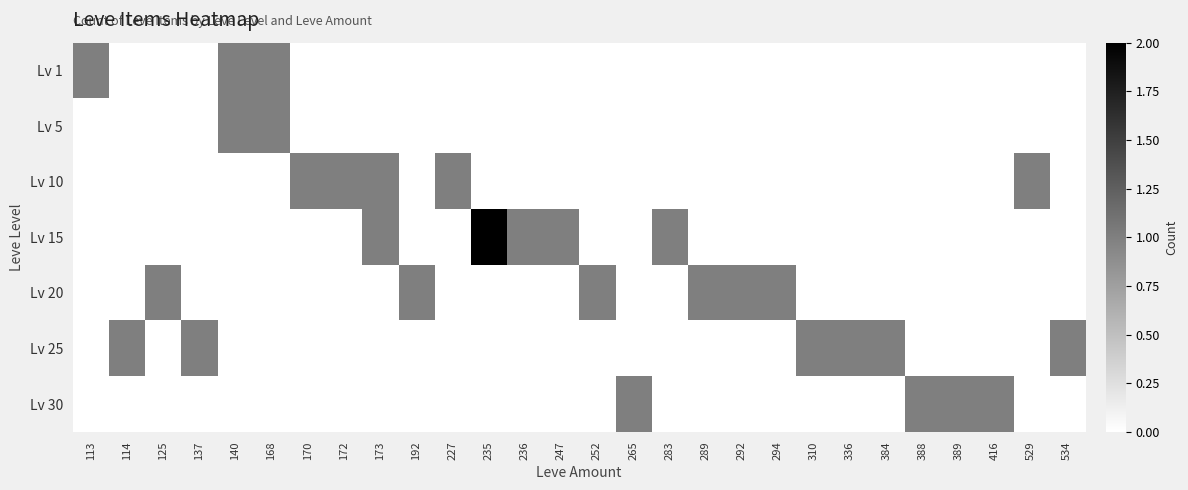

How many data points does each series have?

28